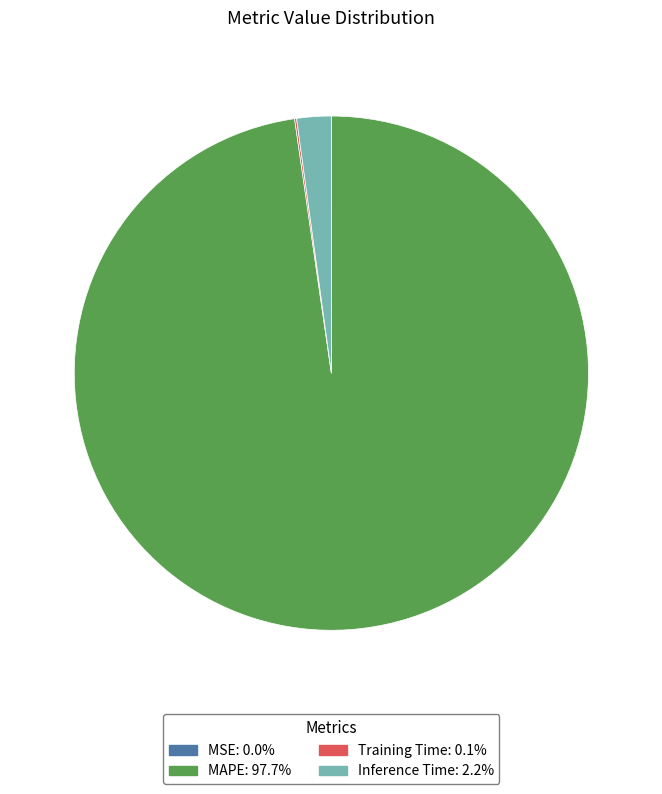

Which category accounts for the majority?

MAPE